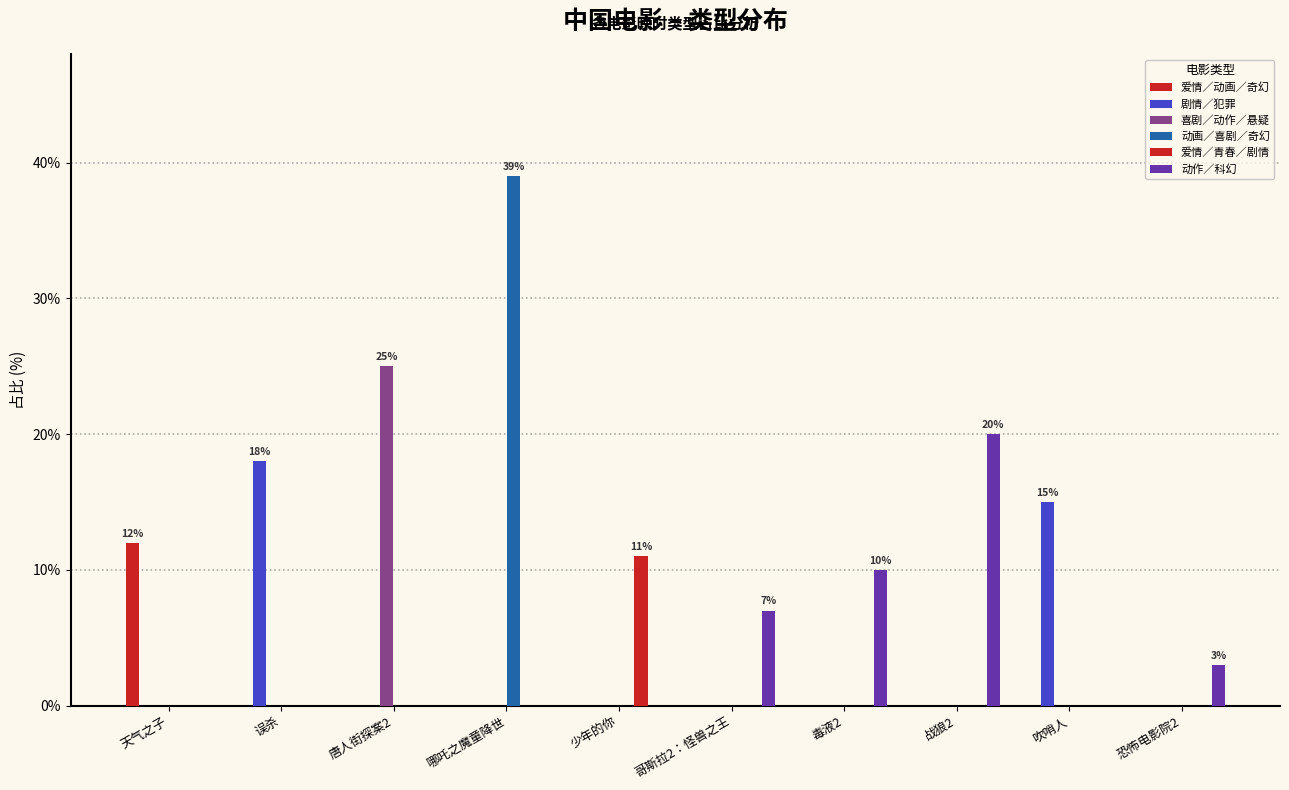

List the labels in order of 爱情／动画／奇幻 value, smallest first.

误杀, 唐人街探案2, 哪吒之魔童降世, 少年的你, 哥斯拉2：怪兽之王, 毒液2, 战狼2, 吹哨人, 恐怖电影院2, 天气之子